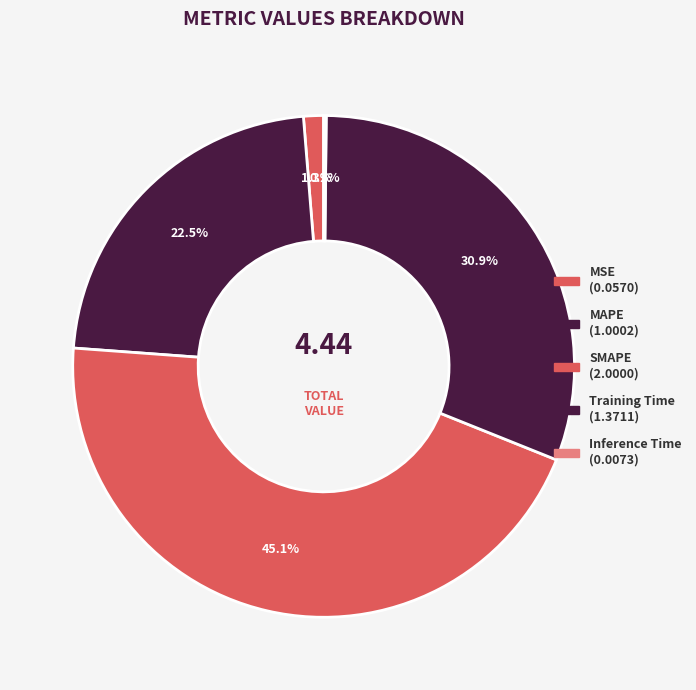

To the nearest percent, what percentage of the pie is MAPE?

23%